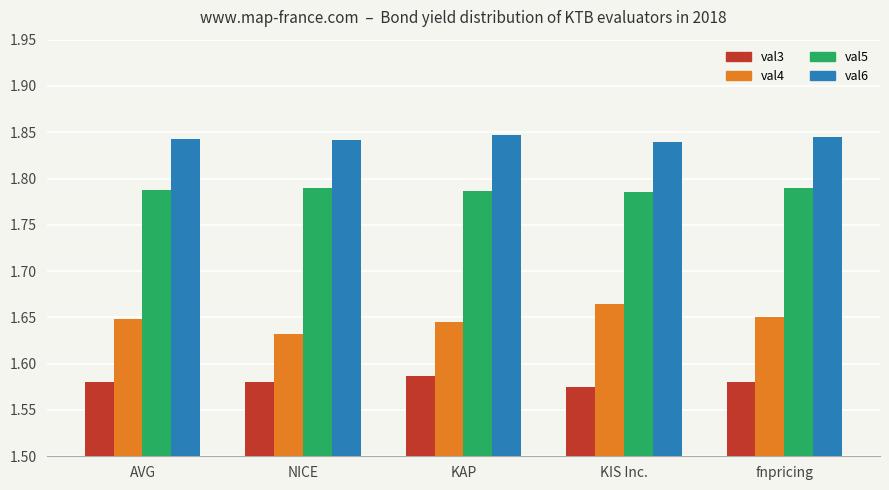

What is the difference between the highest and lowest values at KAP?

0.3